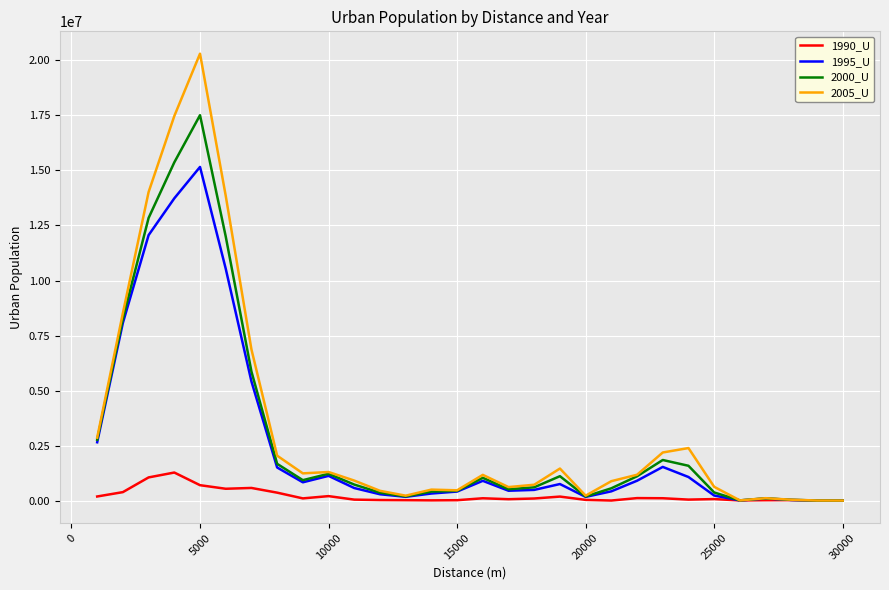

What is the maximum value shown in the chart?

20308268